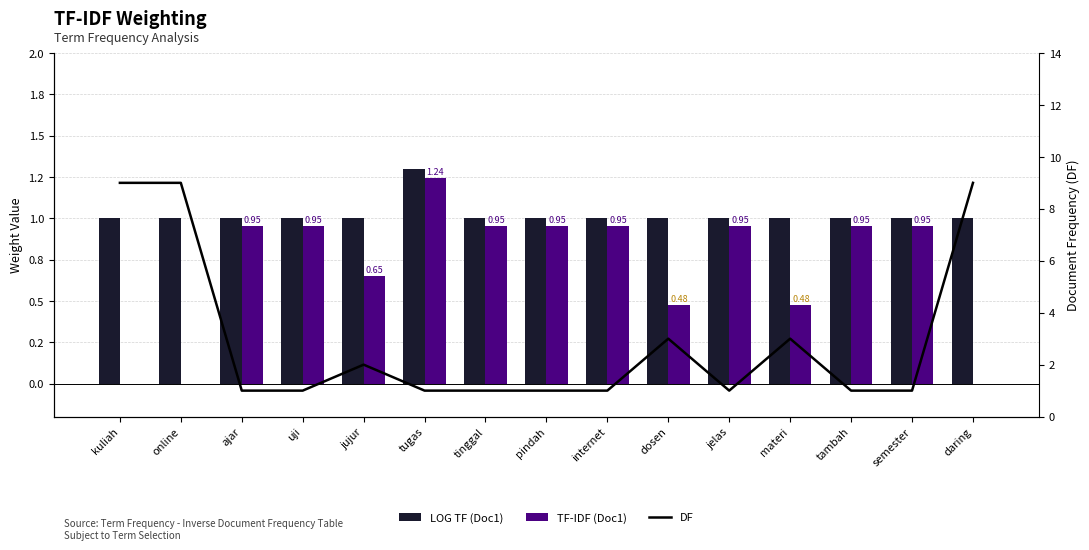

What position from the right is tinggal?

9